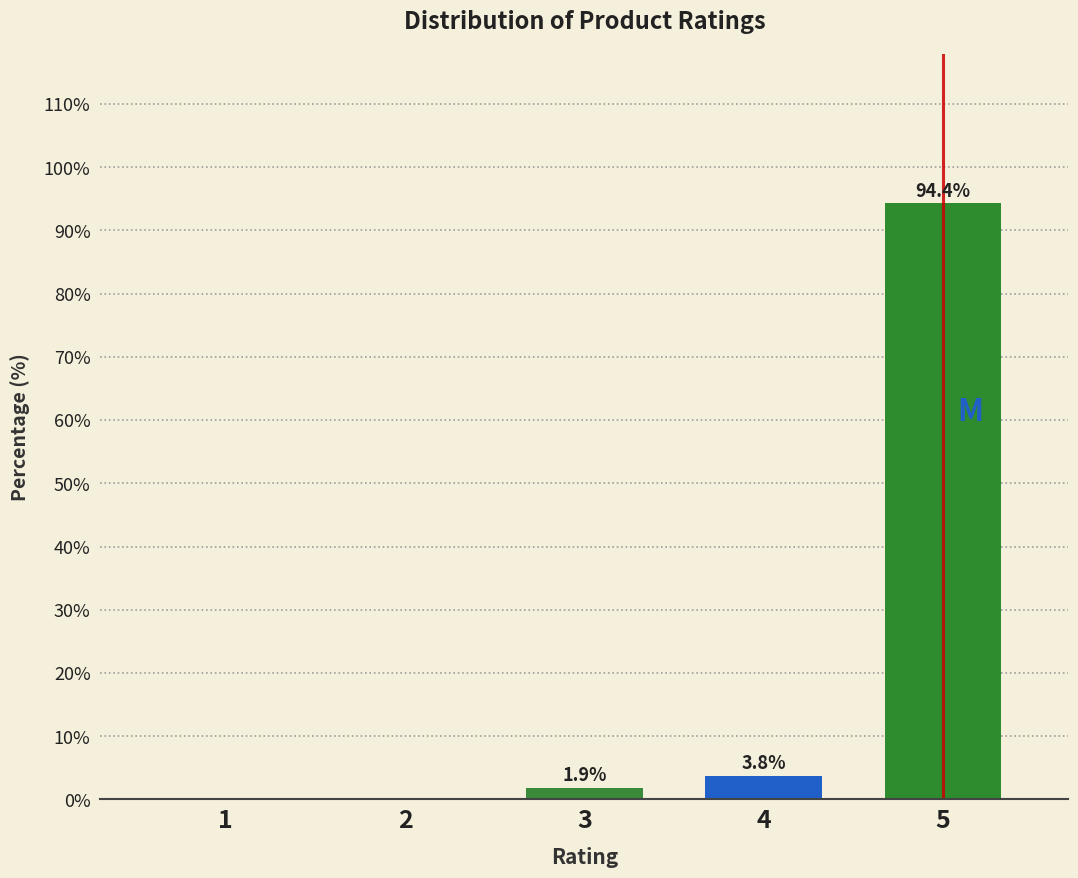

Reading left to right, what are all the values shown in this chart?

1=0.0	2=0.0	3=1.9	4=3.8	5=94.4